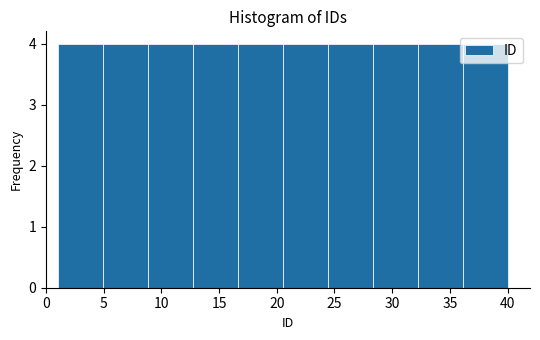

How tall is the bar that spans 20.5 to 24.4 on the x-axis? Neither the bar edges nor the heights are printed on the chart, so give them approximately, as read against the axes.

4